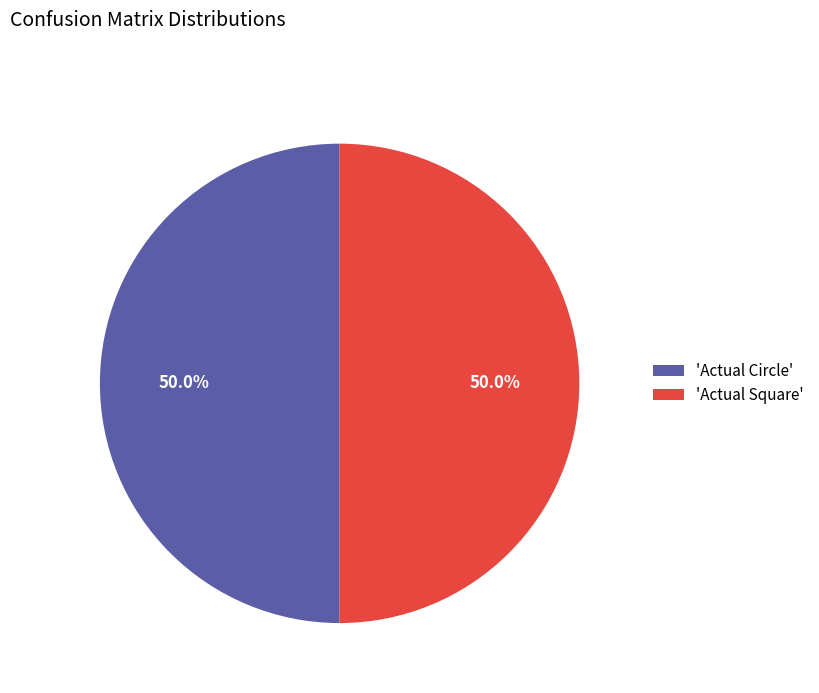

Approximately how many times larger is the value at 'Actual Square' compared to 'Actual Circle'?

1.0